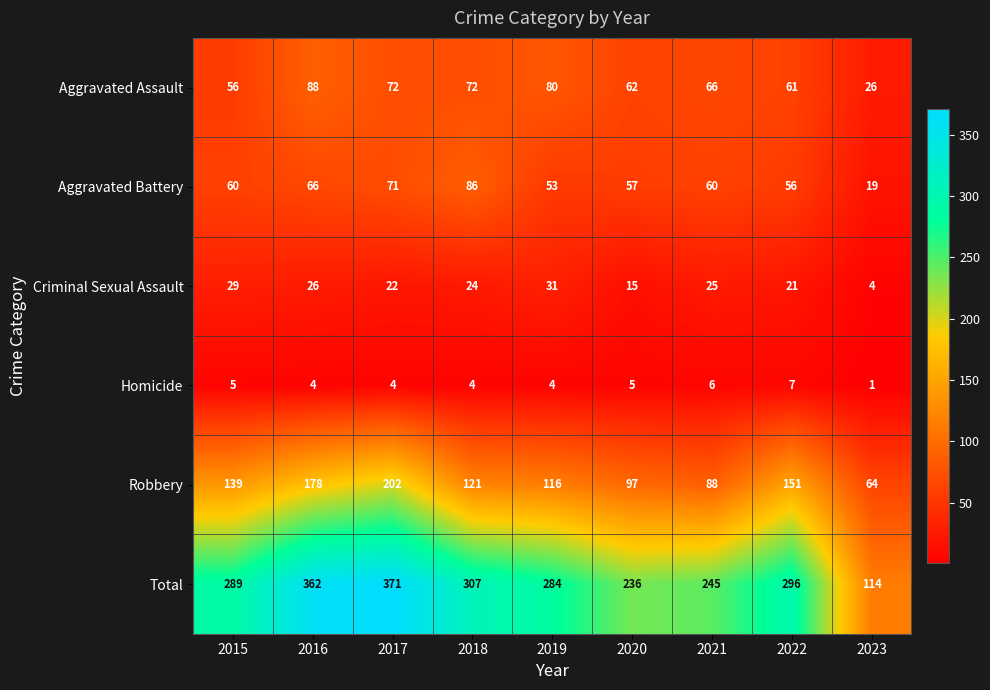

At how many categories does at least one series exceed 104?

9